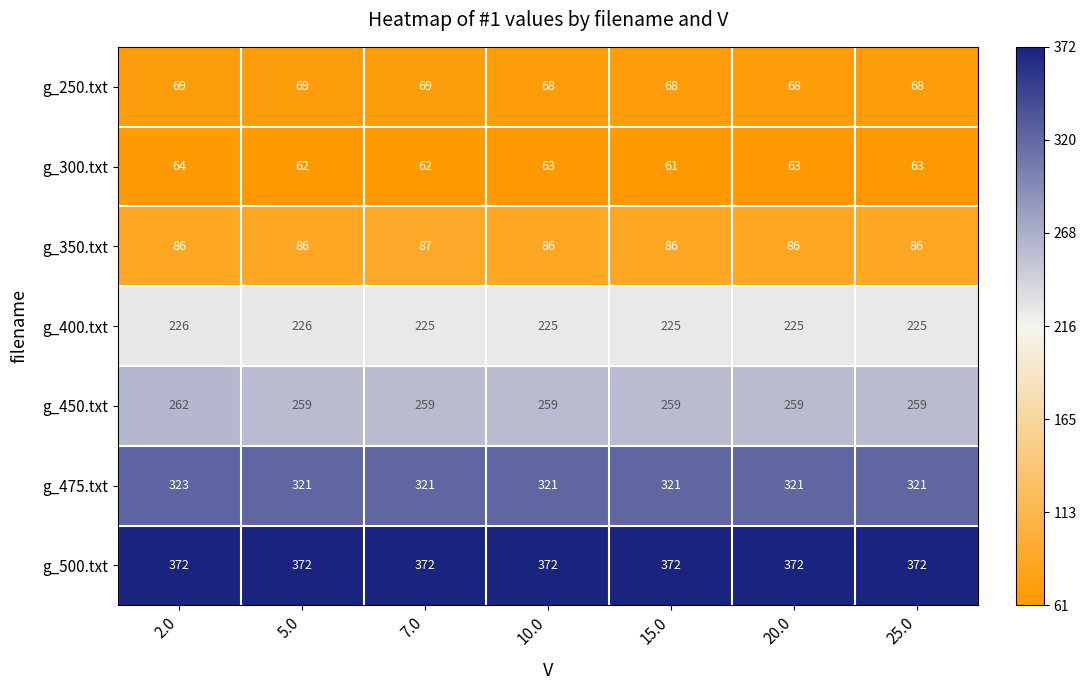

At which category is the sum across all series the highest?

2.0